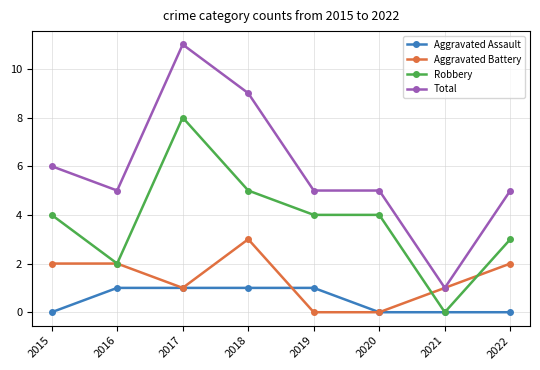

True or false: Total and Robbery cross at least once.

False